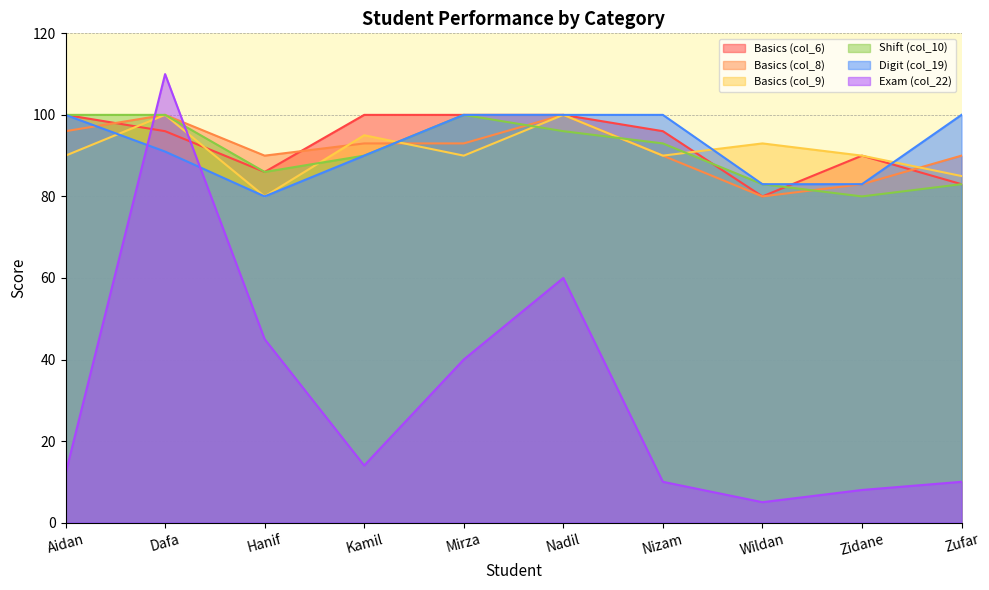

True or false: Basics (col_8) and Digit (col_19) intersect in this chart.

True